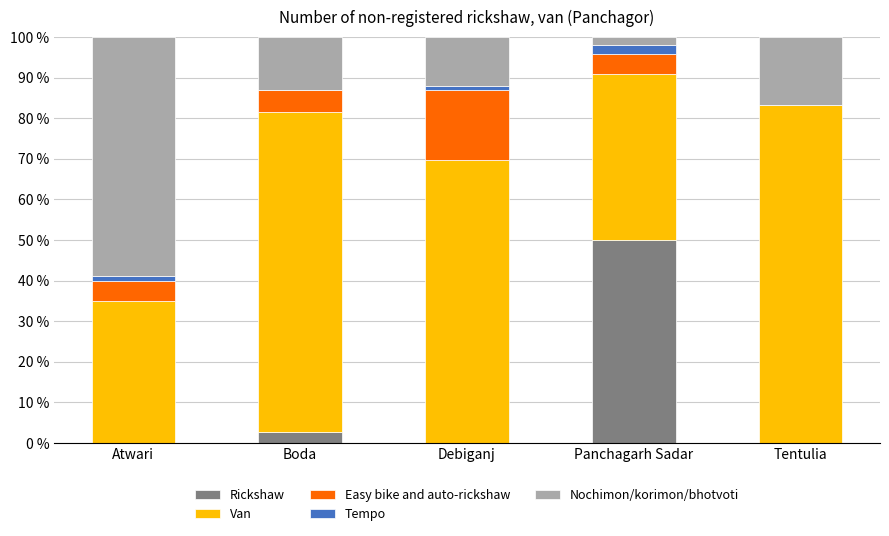

What is the total value across all series at Tentulia?

100.0